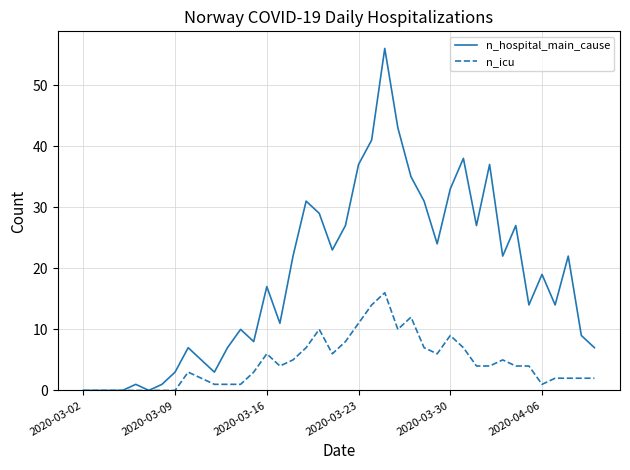

List the series in order of their overall mean, lowest first.

n_icu, n_hospital_main_cause